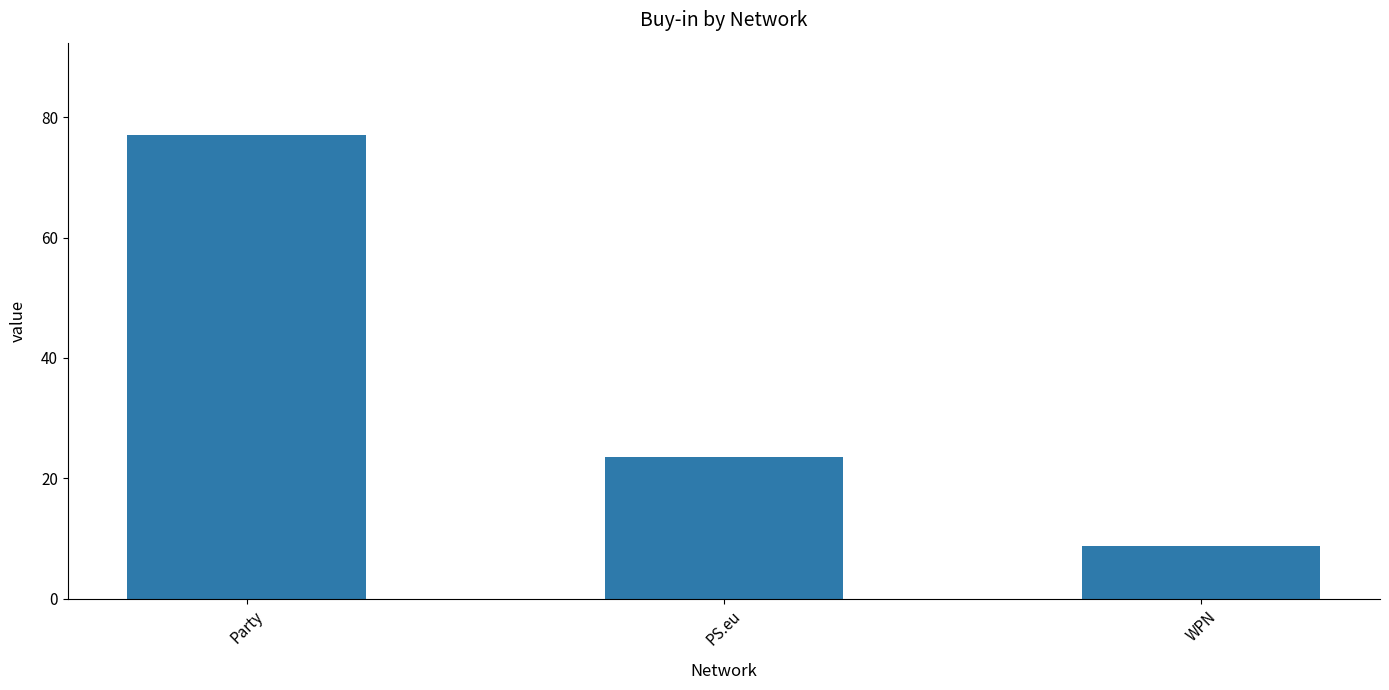

How many values are below 23?

1